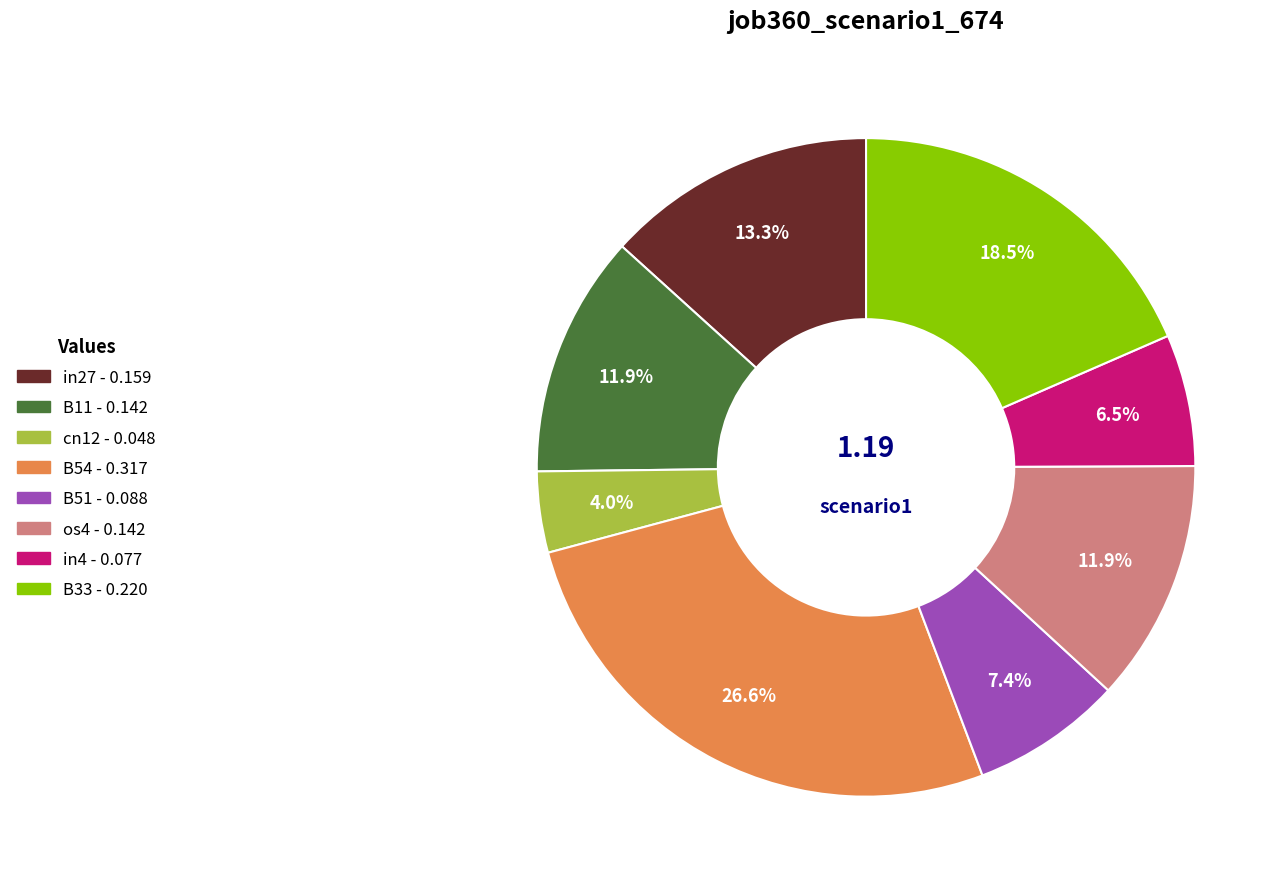

True or false: in4 accounts for 1% of the total.

False